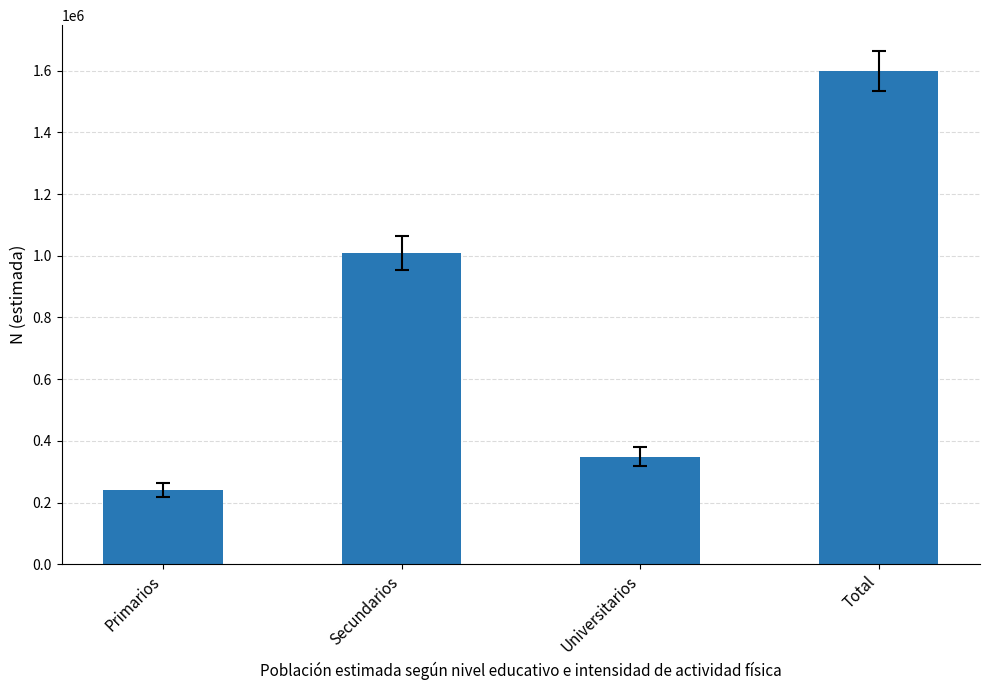

Read the value at Total, to the nearest 100.

1599300